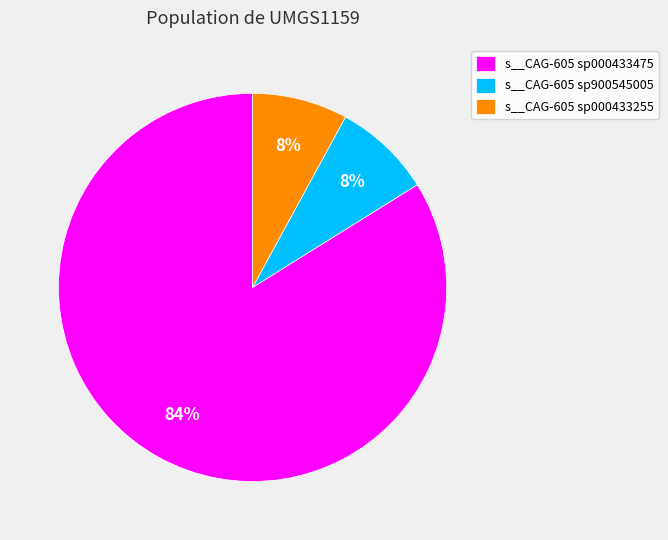

True or false: s__CAG-605 sp900545005 accounts for 13% of the total.

False